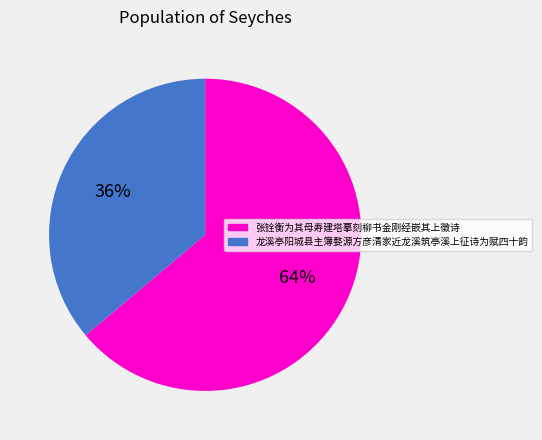

Approximately how many times larger is the value at 张铨衡为其母寿建塔摹刻柳书金刚经嵌其上徵诗 compared to 龙溪亭阳城县主簿婺源方彦清家近龙溪筑亭溪上征诗为赋四十韵?

1.8